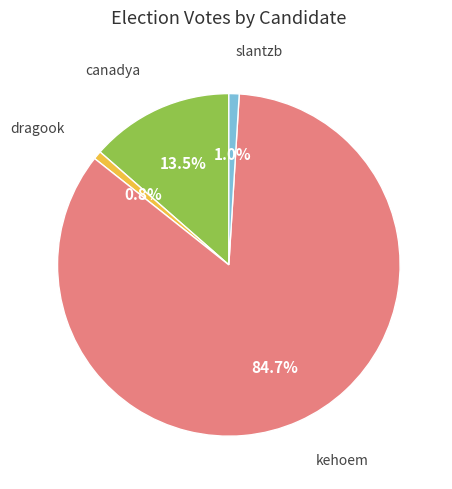

Does any single category account for the majority?

Yes